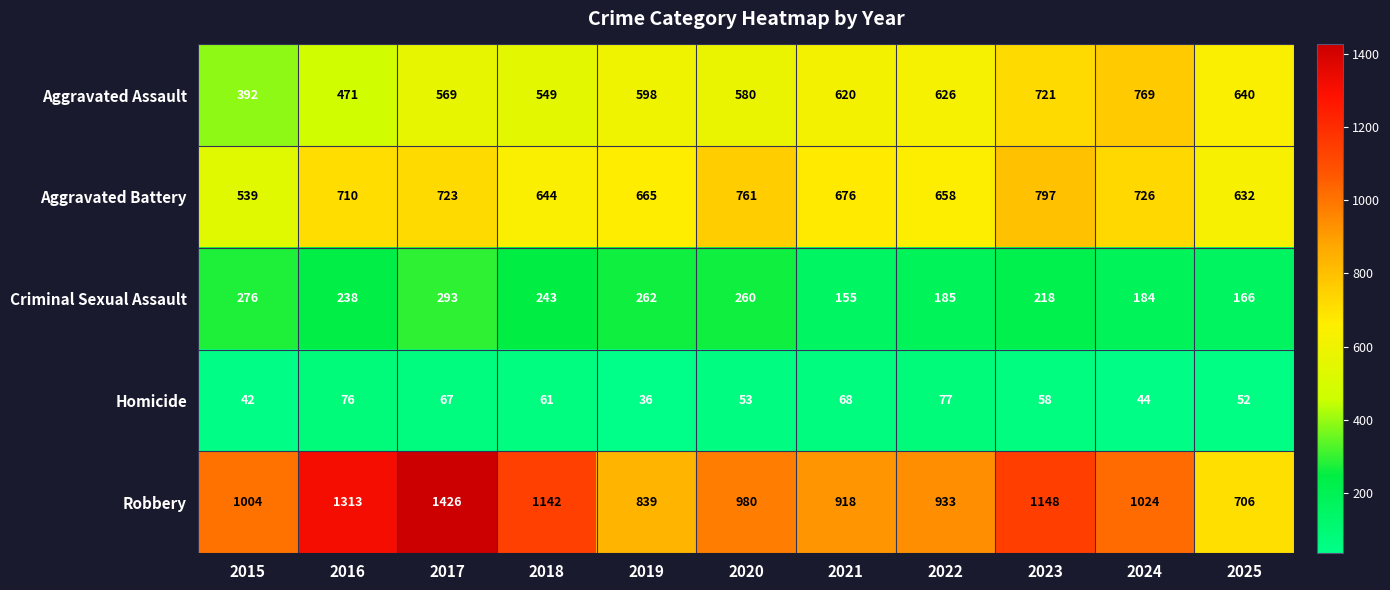

What is the difference between the maximum and minimum values in the Aggravated Assault series?

377